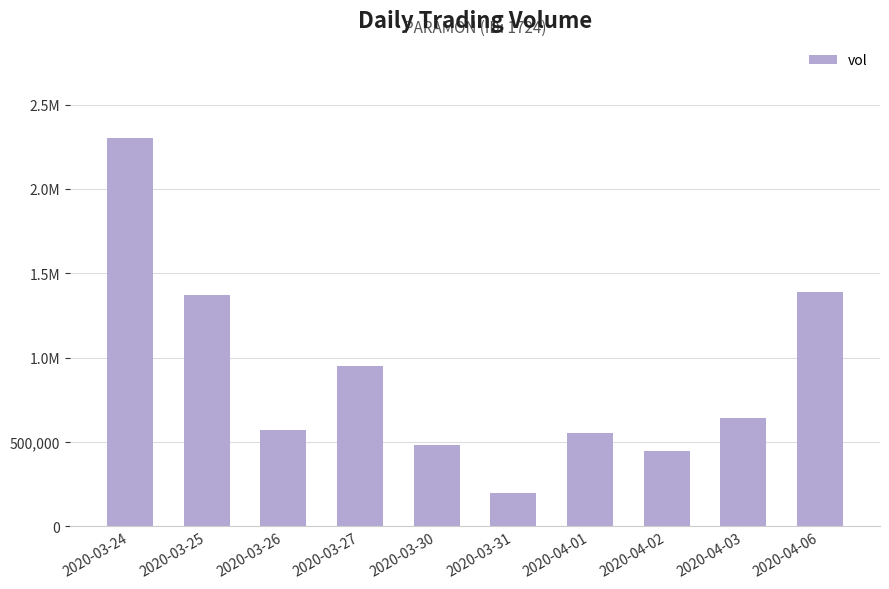

Between 2020-04-06 and 2020-03-24, which is larger?

2020-03-24